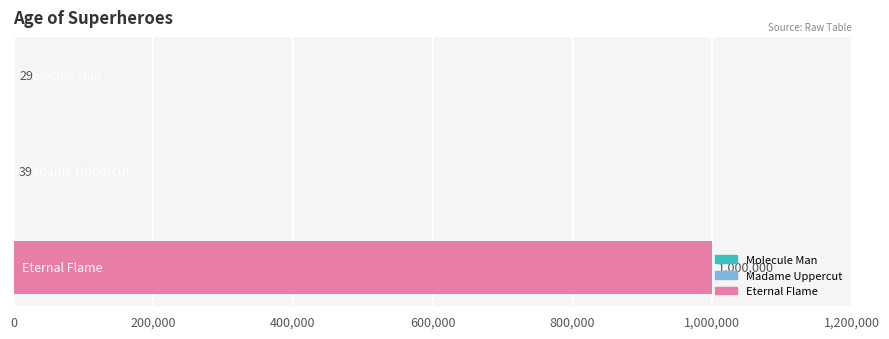

What is the sum of all values?

1000068